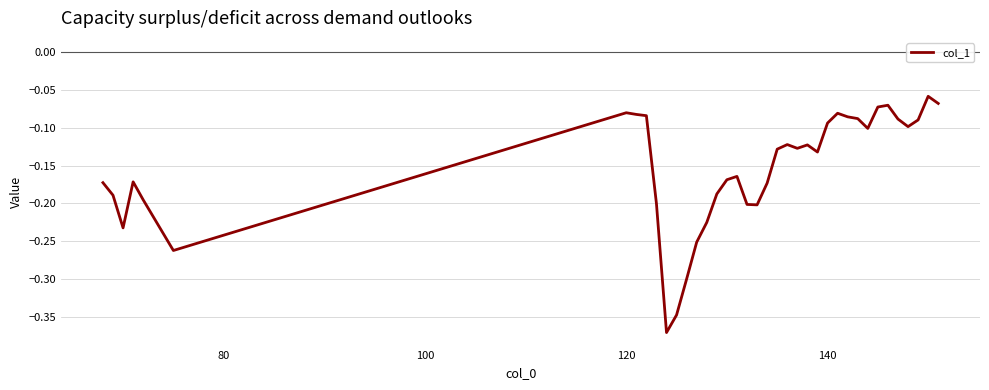

What is the difference between the maximum and minimum values?

0.3